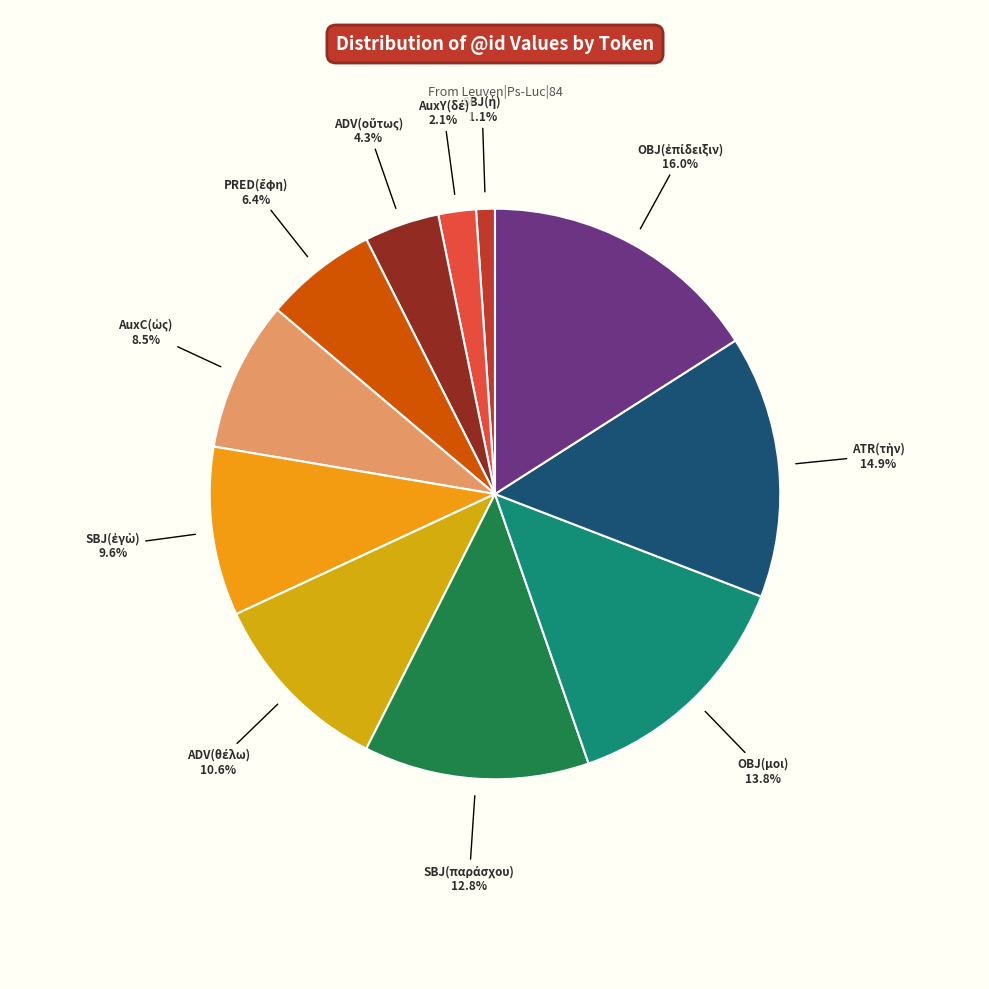

Does any single category account for the majority?

No